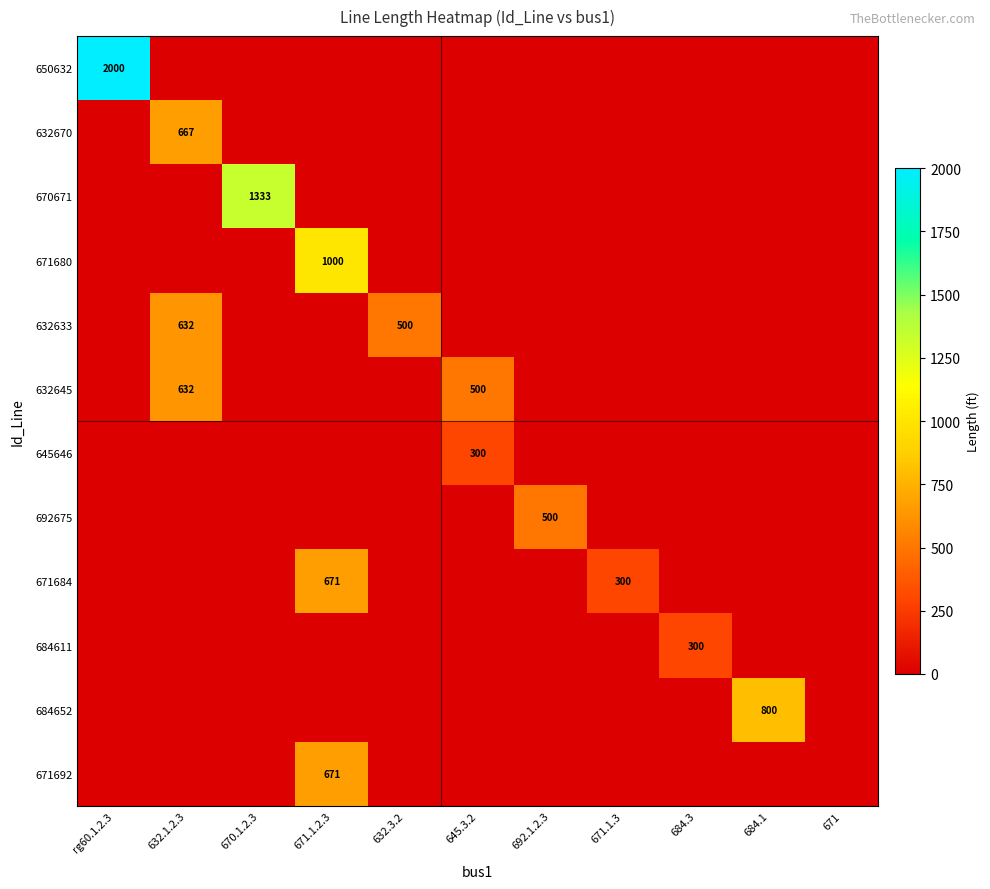

The 632645 series shows 632 at 632.1.2.3. True or false?

True